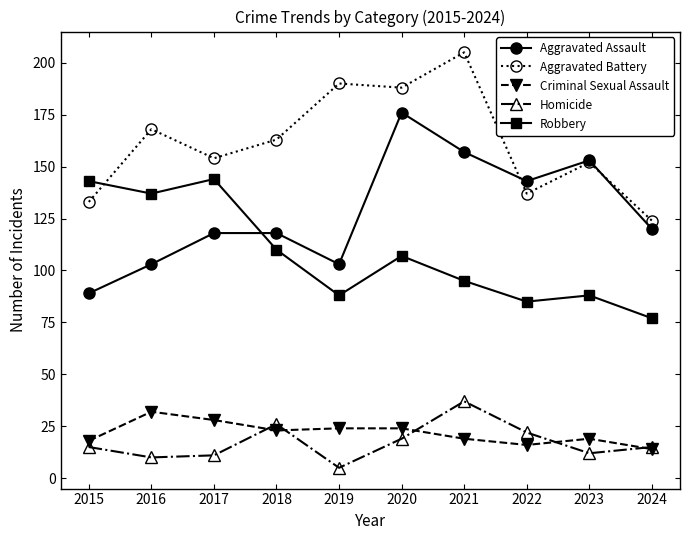

What value does the Robbery series have at 2016, to the nearest 5?

135